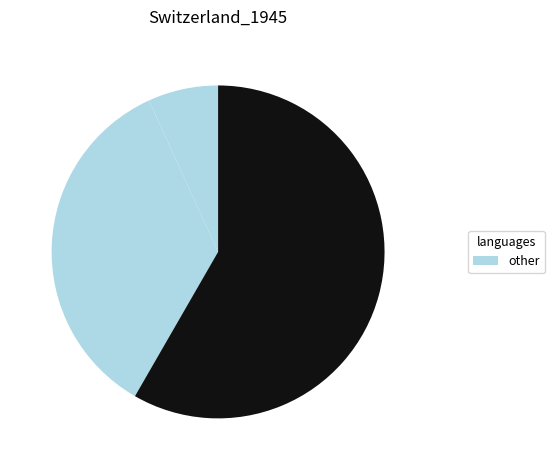

How many segments does this pie chart have?

3